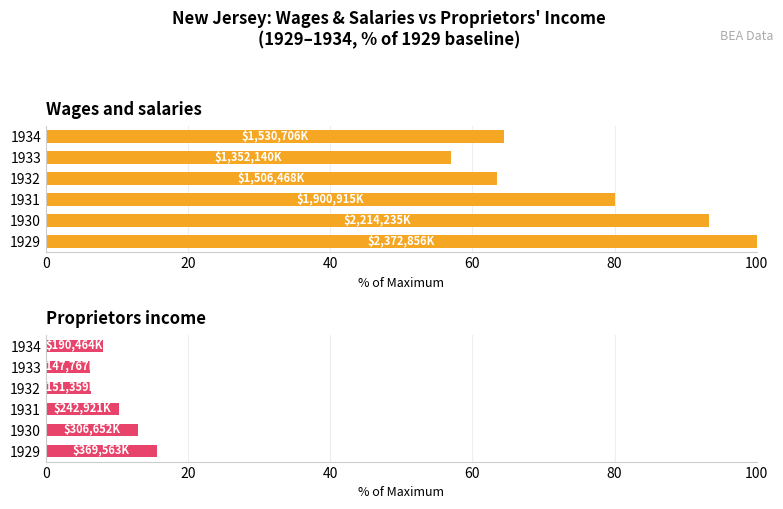

Read the Wages and salaries value at 1932.

63.5